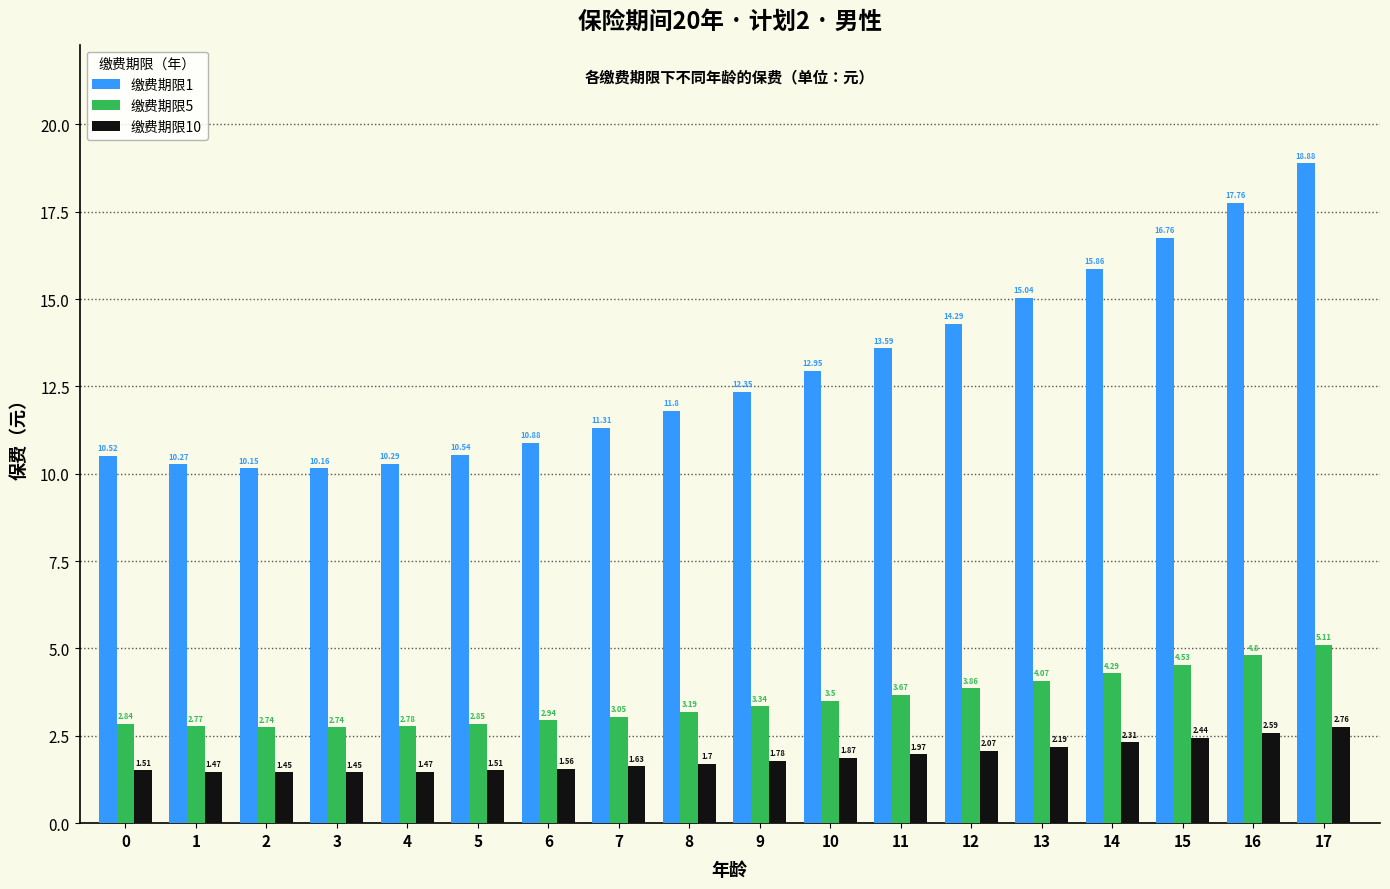

At which category is the sum across all series the highest?

17